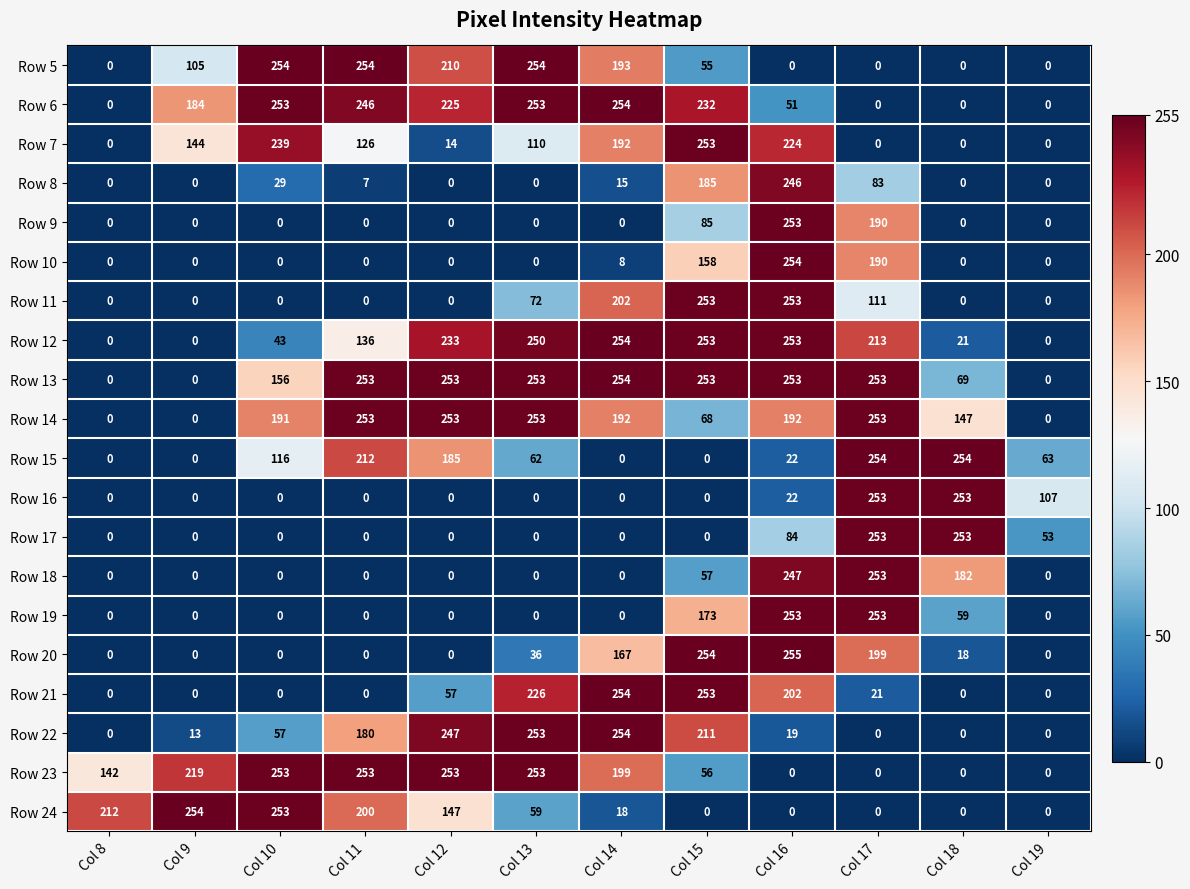

Is it true that Row 16 equals 166 at Col 9?

False